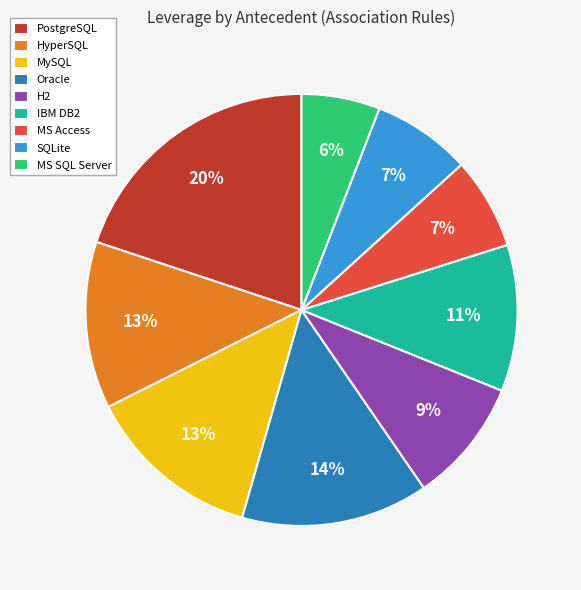

To the nearest percent, what is the combined percentage of MS SQL Server and MS Access?

13%